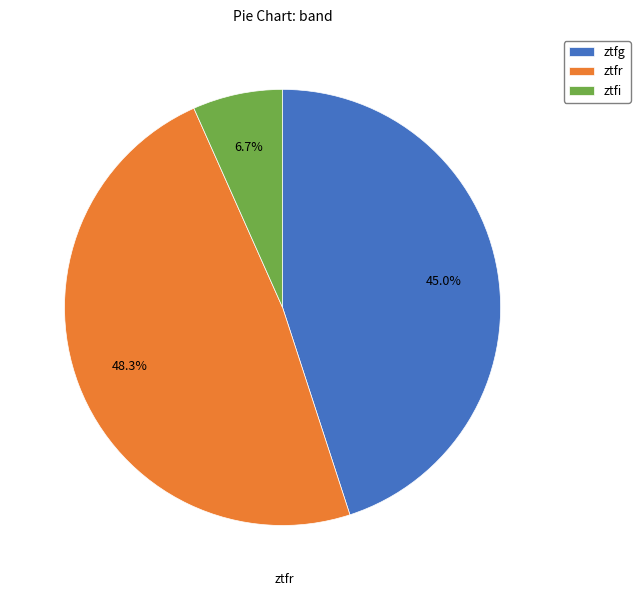

How much of the chart is everything except ztfi?

93.3%